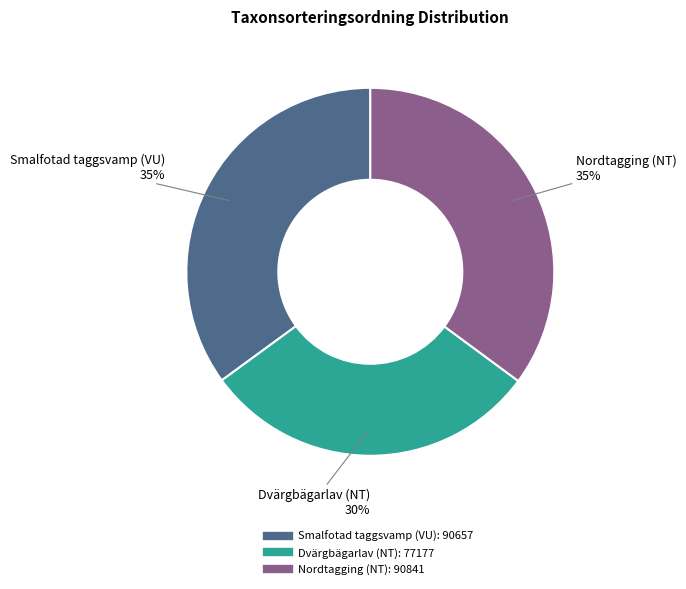

Between Nordtagging (NT) and Dvärgbägarlav (NT), which is larger?

Nordtagging (NT)